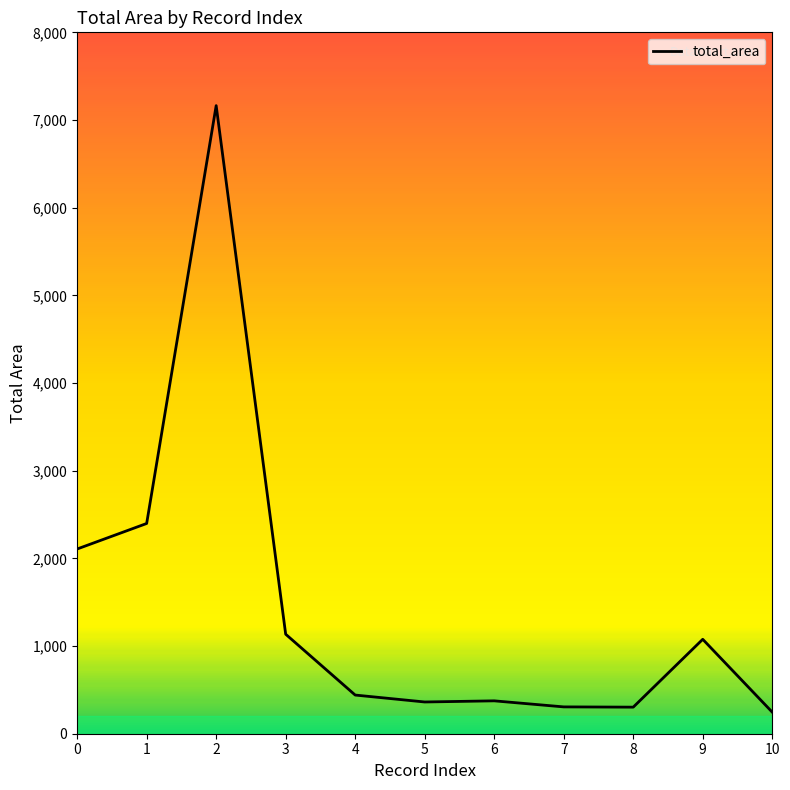

What is the difference between the maximum and minimum values?

6918